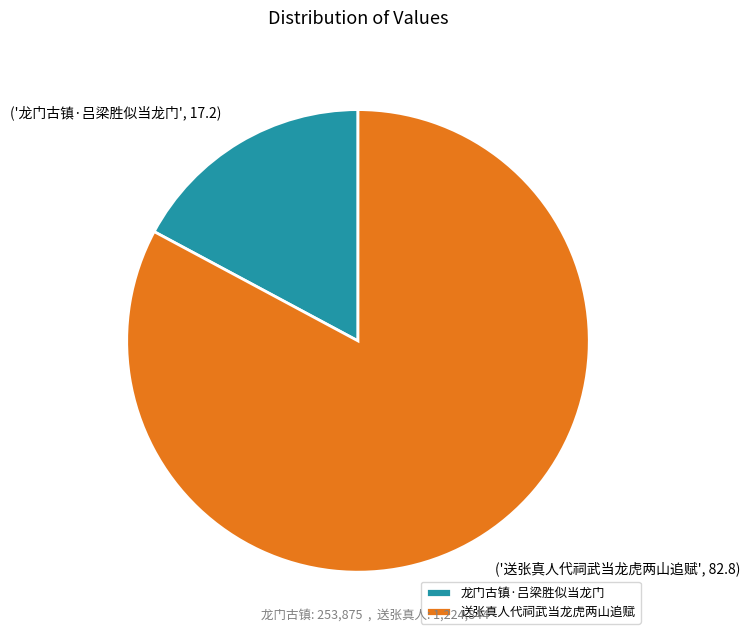

True or false: 送张真人代祠武当龙虎两山追赋 accounts for 71% of the total.

False